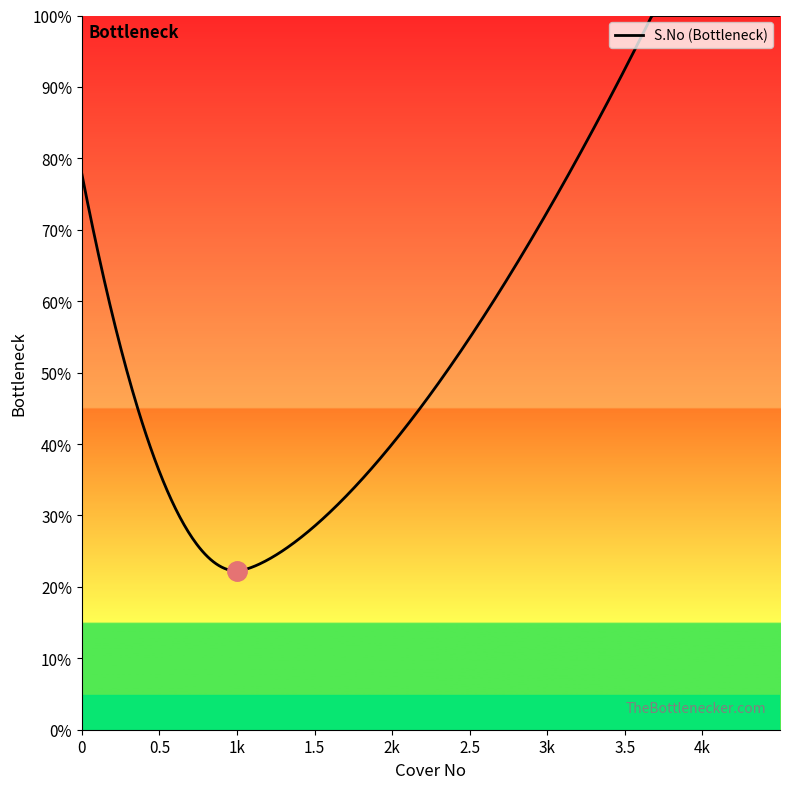

Does the chart have visible grid lines?

No